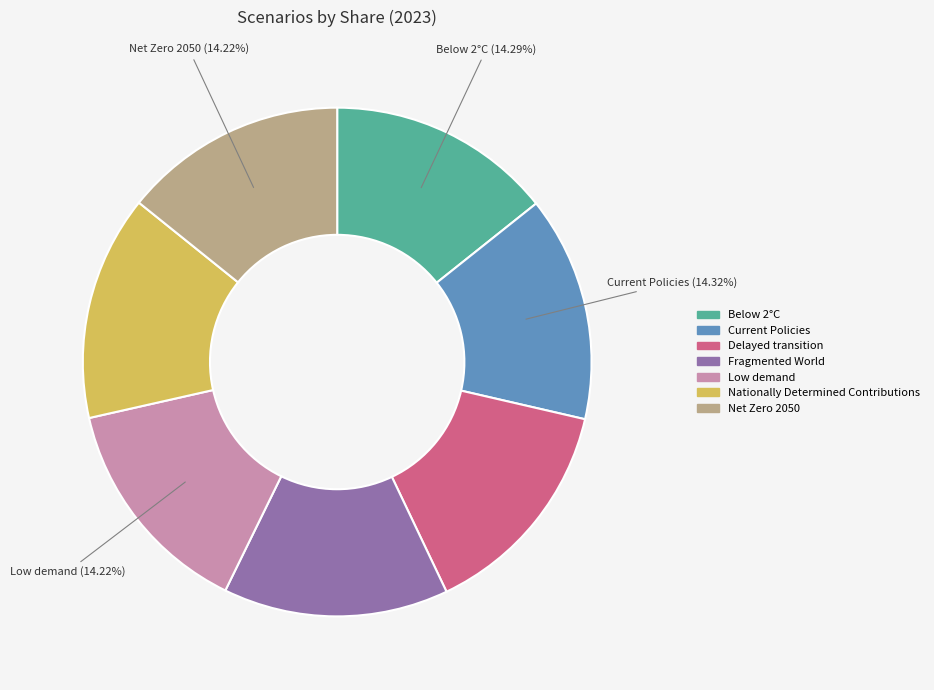

Combined, what portion of the pie is Low demand and Net Zero 2050?

28.4%